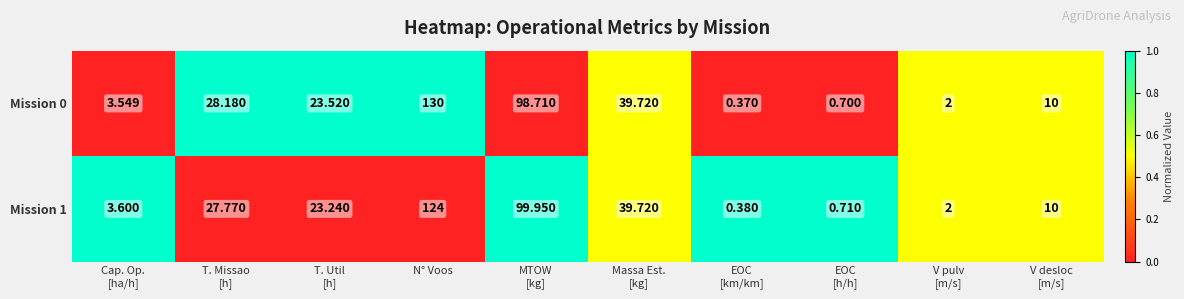

Which category has the highest value across all series?

N° Voos